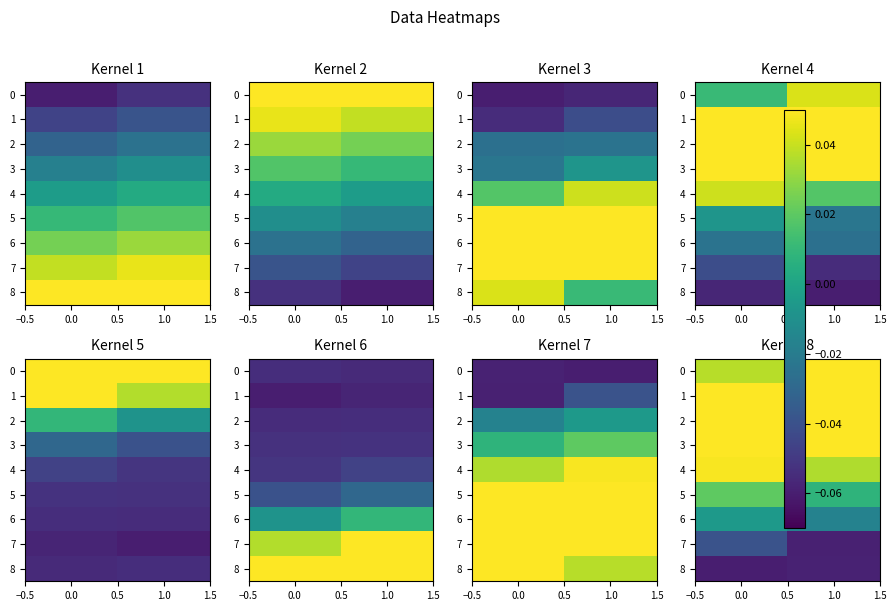

What is the spread (max minus min) of values at 0.0?

0.1